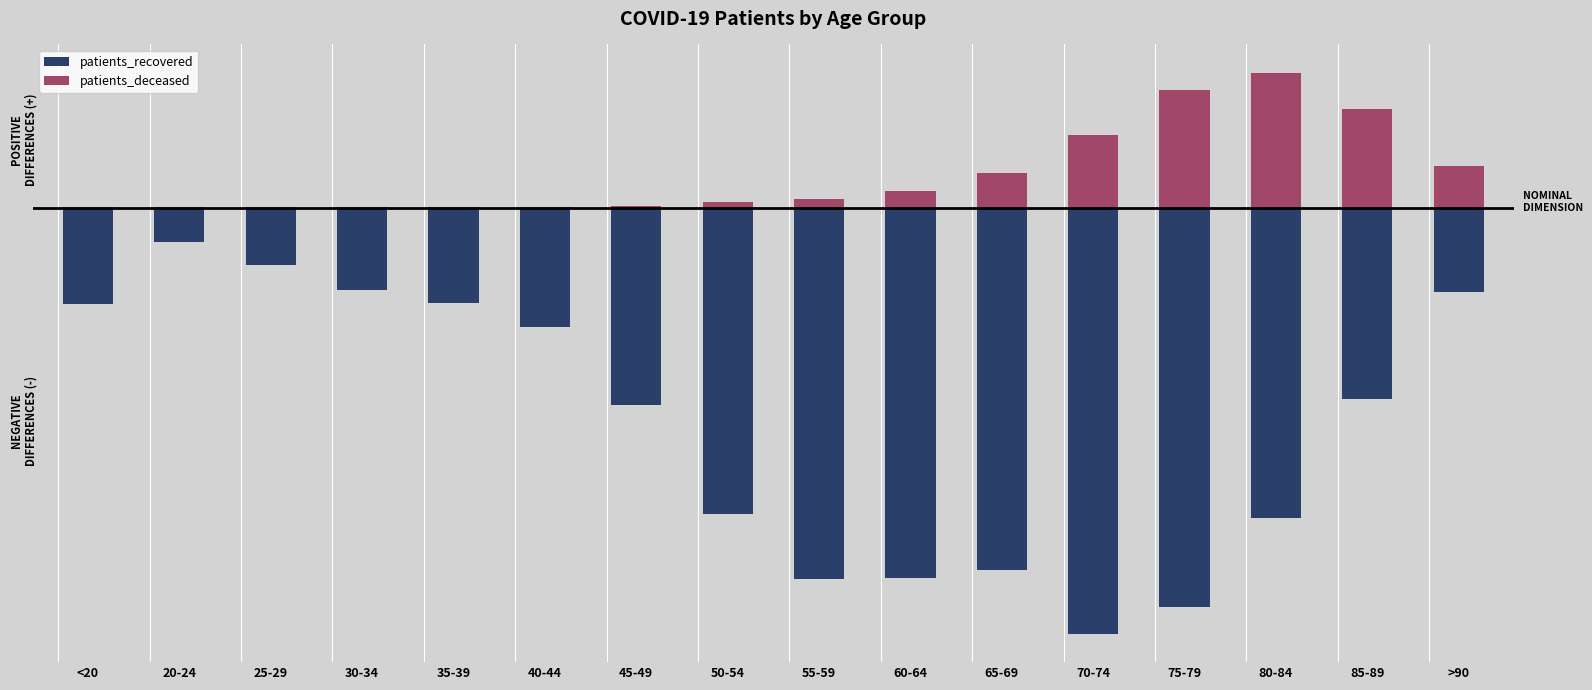

What is the spread (max minus min) of values at 65-69?

5913